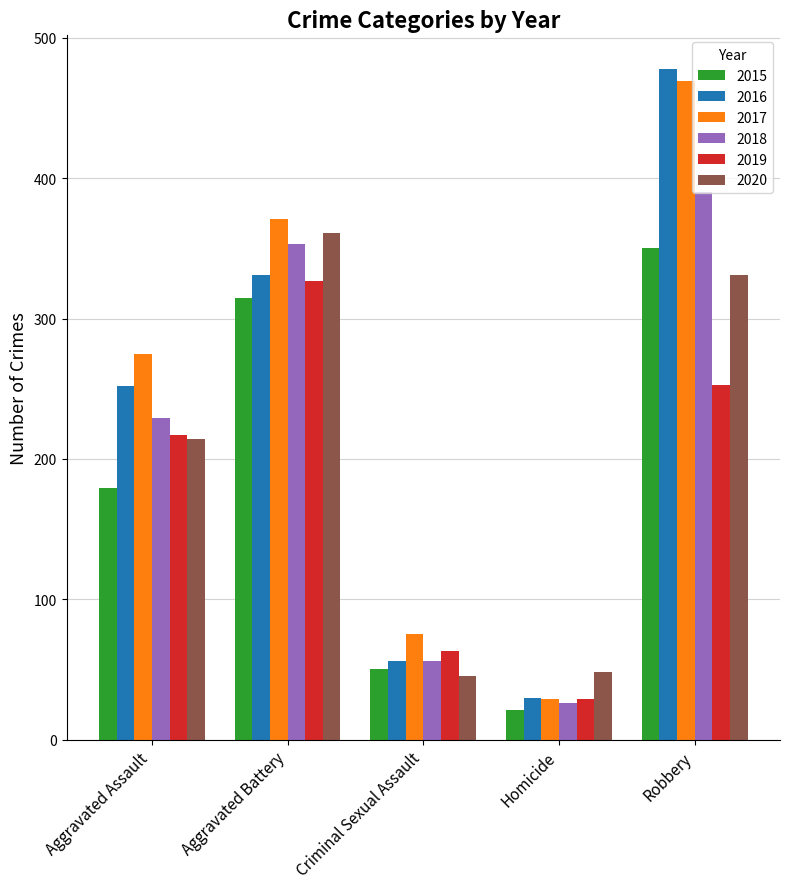

At which label is 2019 closest to 178?

Aggravated Assault